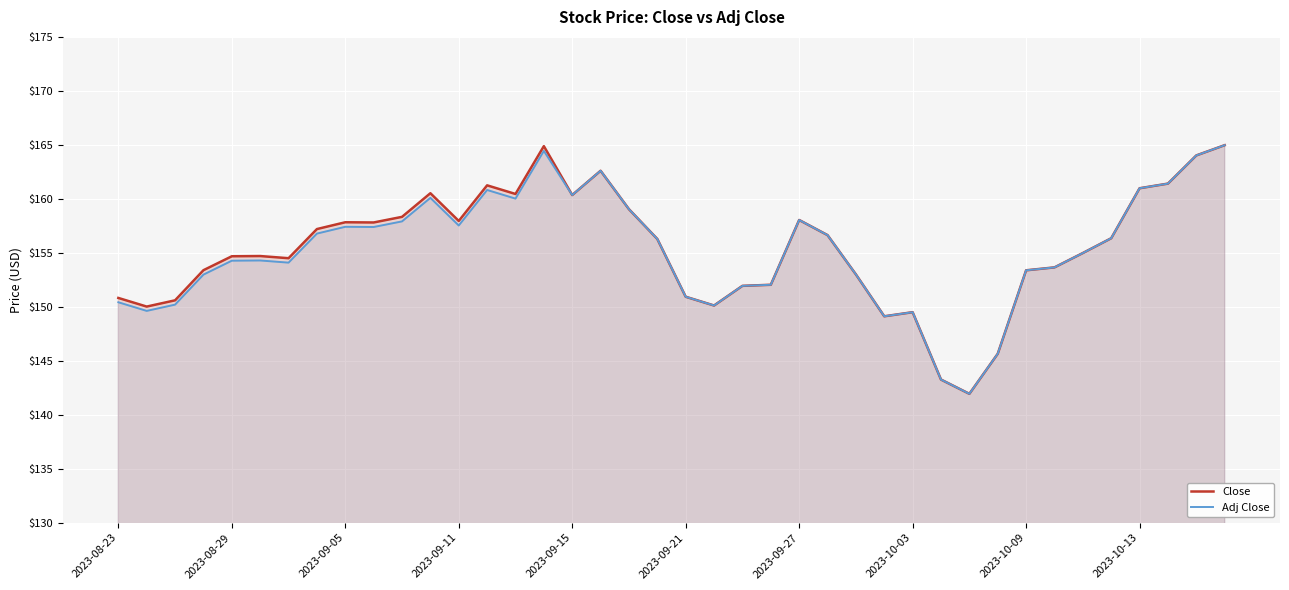

The value of Close at 25 is 243.4. True or false?

False